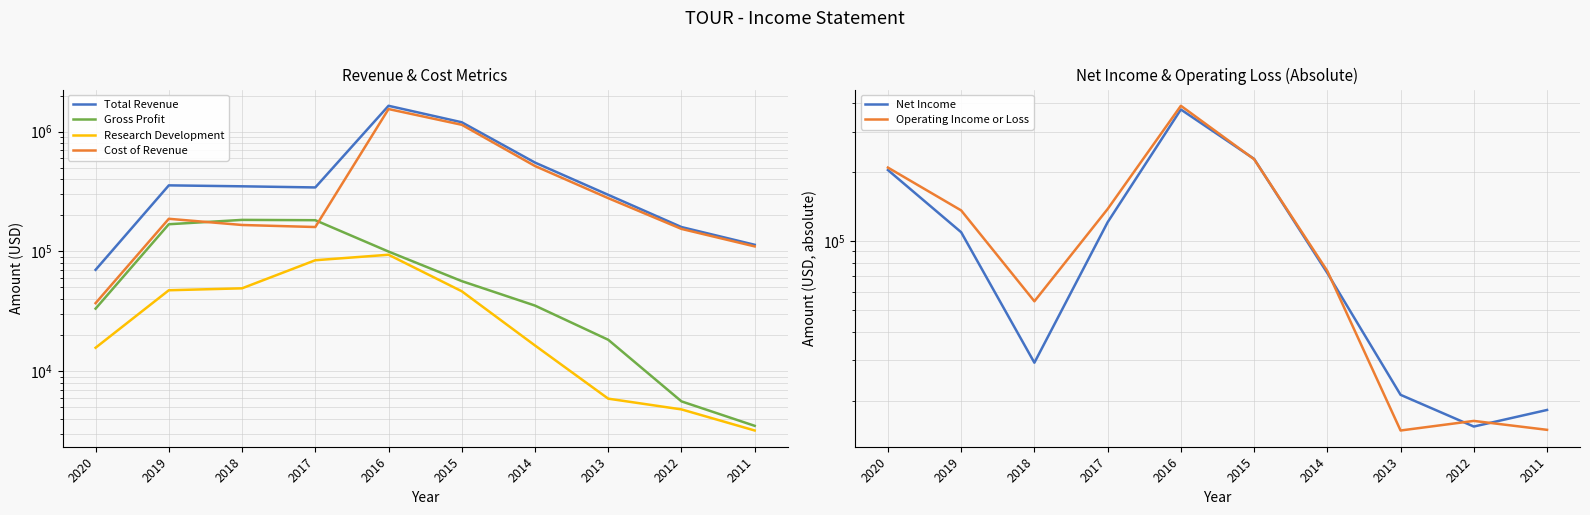

Reading left to right, what are all the values shown in this chart?

Total Revenue: 70200	355900	349500	342000	1642900	1196800	551500	296600	159700	113600
Gross Profit: 33300	168600	183300	182200	99700	56500	35300	18300	5600	3500
Research Development: 15700	47400	49200	84400	93800	46500	16400	5900	4800	3200
Cost of Revenue: 37000	187200	166200	159800	1543200	1140300	516200	278300	154100	110100
Net Income: 204100	109100	29300	120600	375600	228300	72300	21200	15400	18200
Operating Income or Loss: 209200	135900	54400	137800	389900	227600	73800	14800	16300	14900